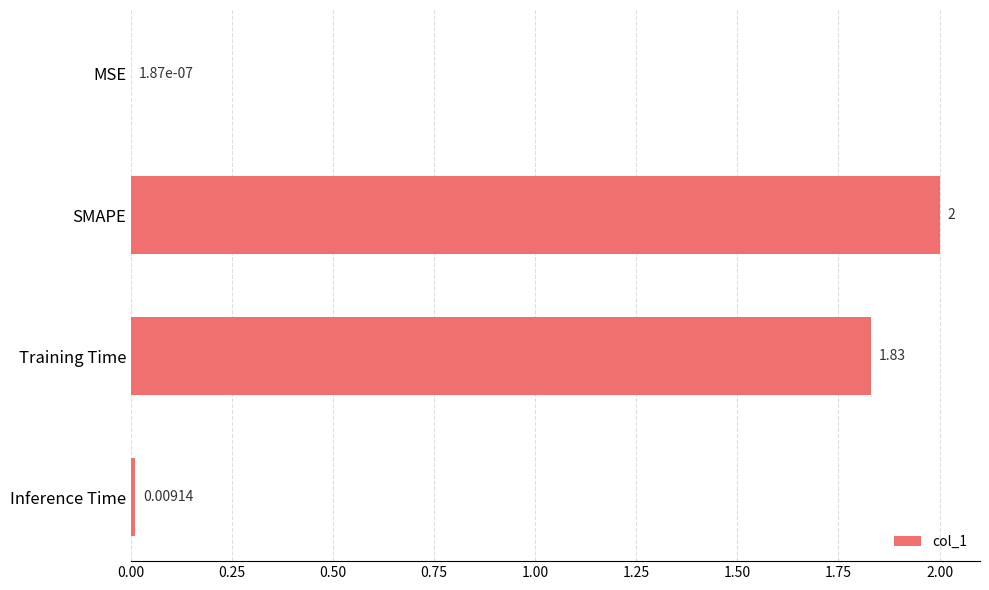

What is the change in value from MSE to SMAPE?

+2.0